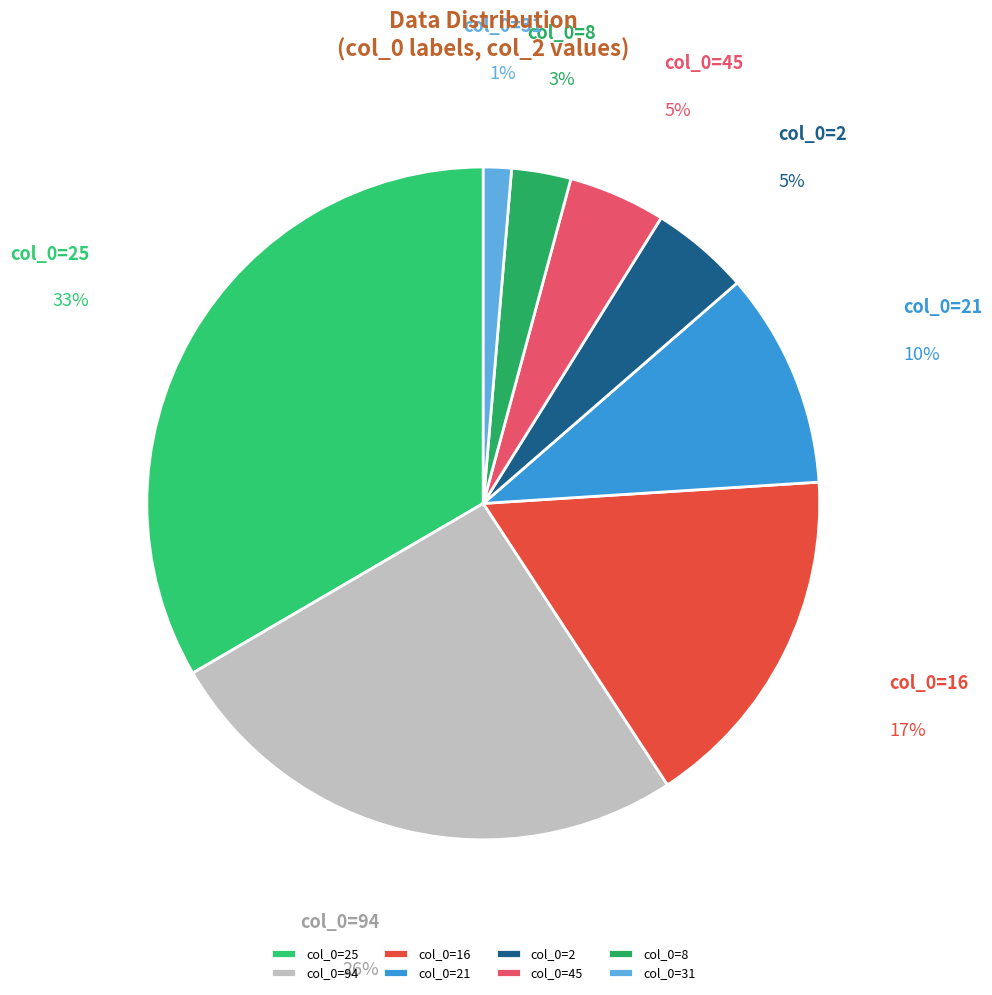

How many slices are in this pie chart?

8